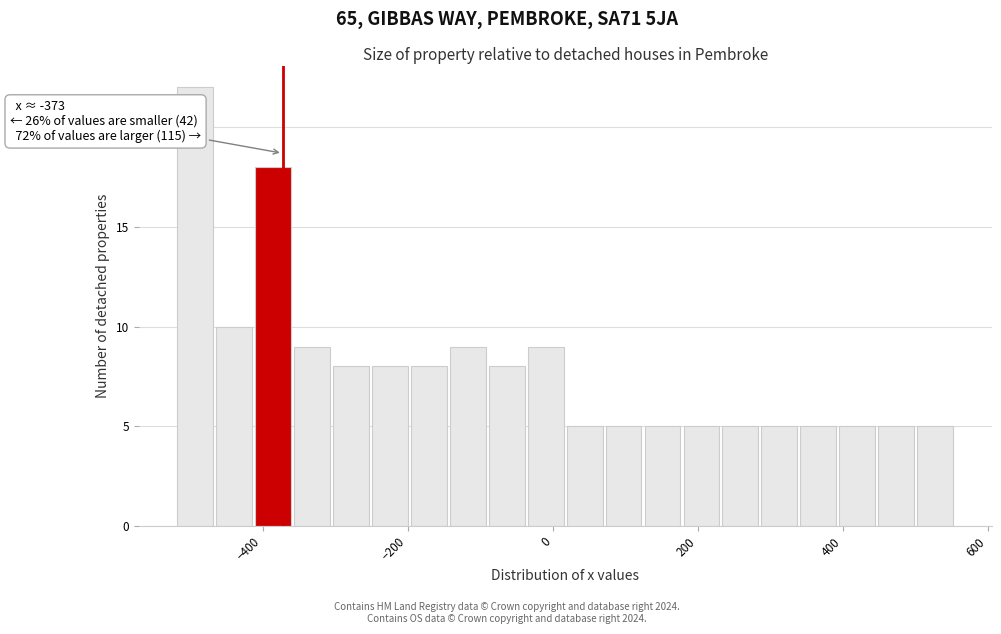

Read against the x-axis, roughly where is the centre of the tallest bar?

-500